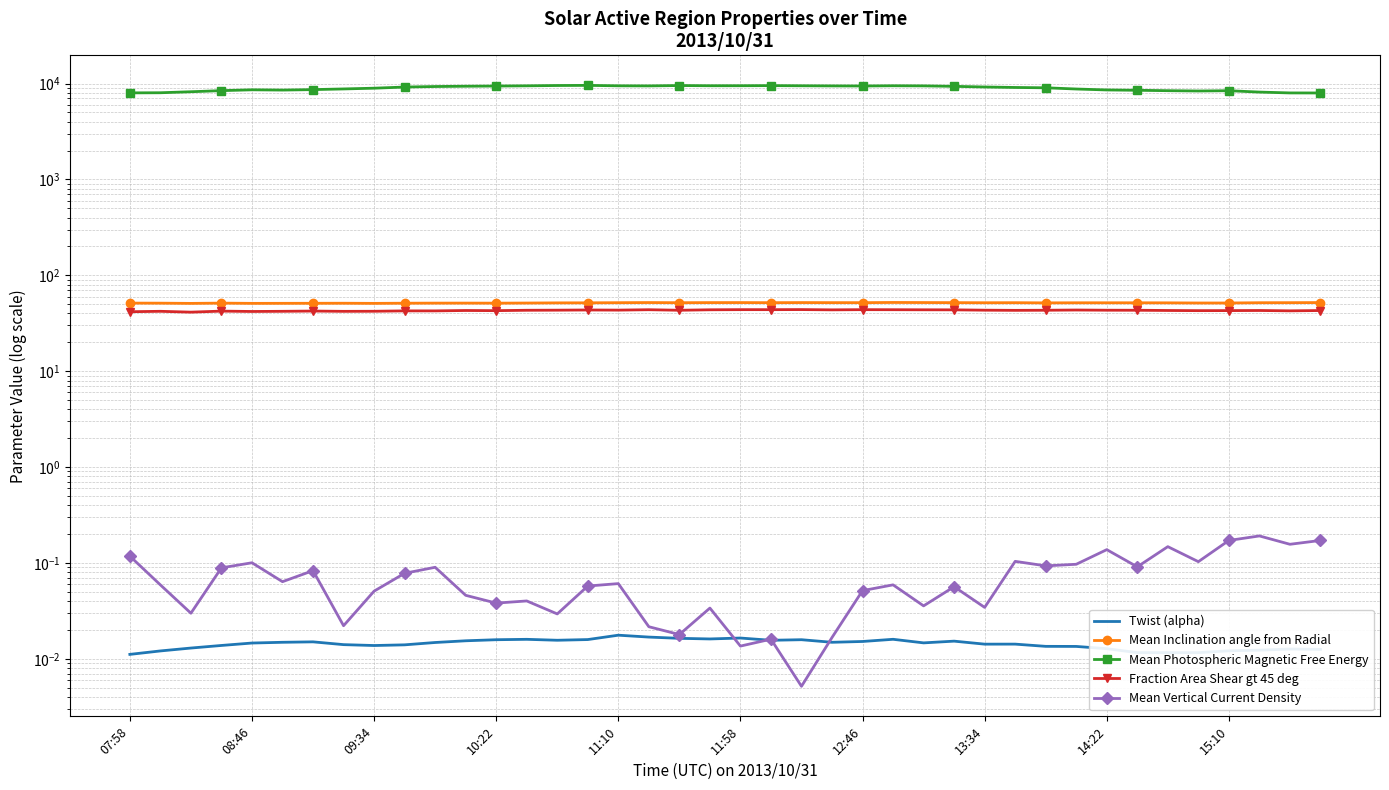

How many interior local valleys does the Mean Vertical Current Density series have?

14